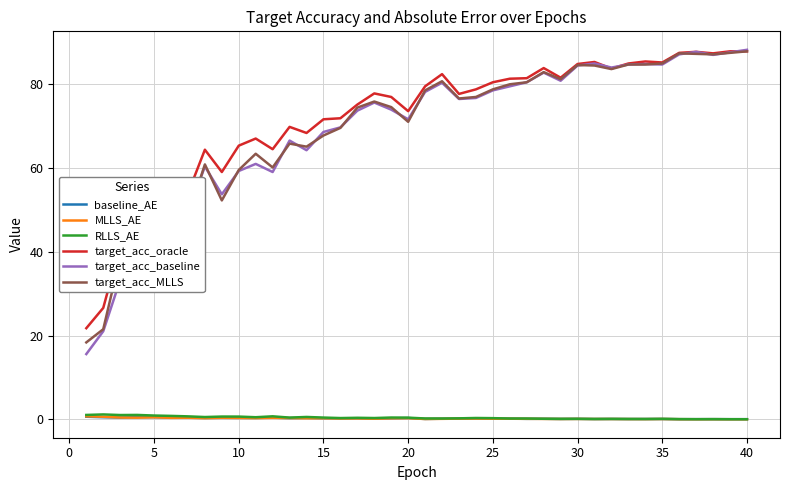

Which series has the widest spread of values?

target_acc_baseline